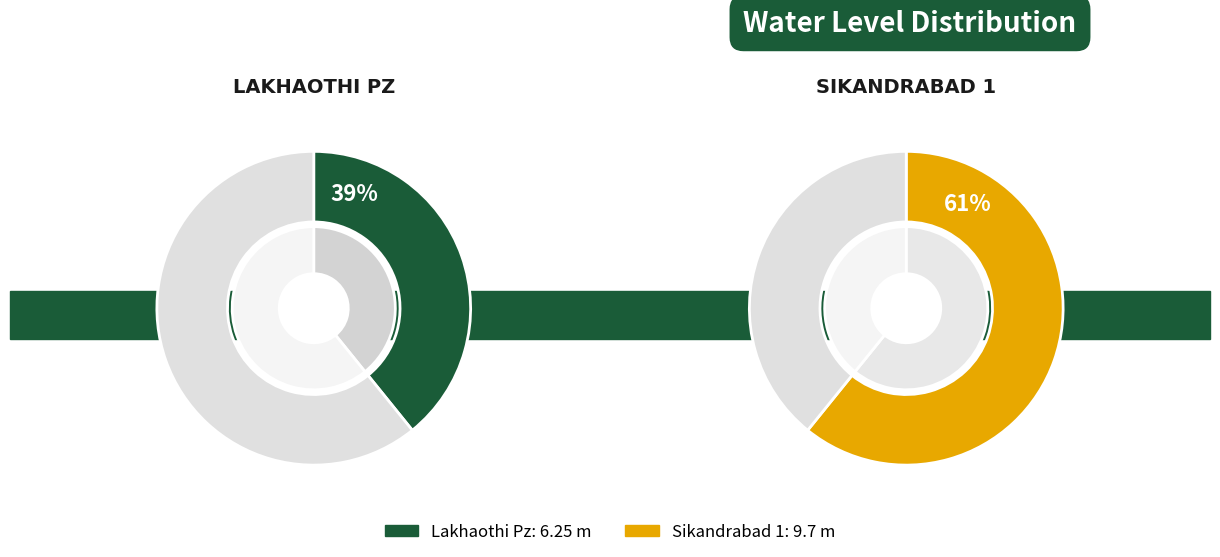

To the nearest percent, what is the combined percentage of Lakhaothi Pz and Sikandrabad 1?

100%